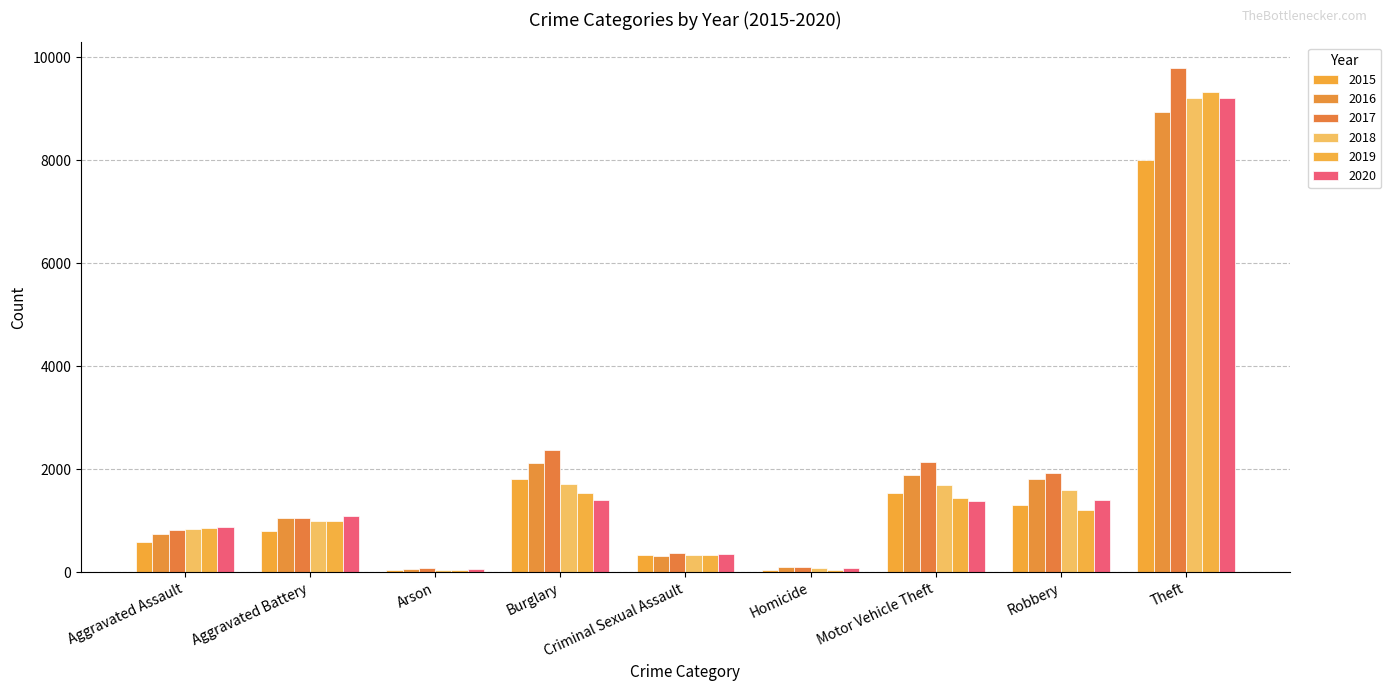

What position from the right is Criminal Sexual Assault?

5